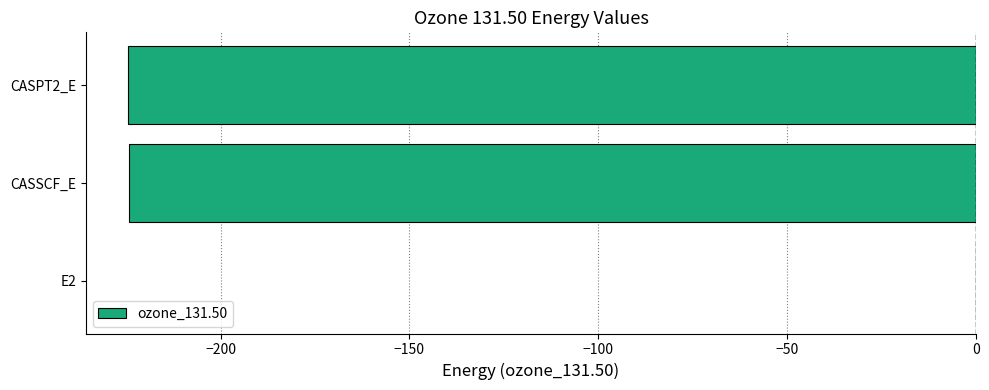

Read the value at CASSCF_E.

-224.4